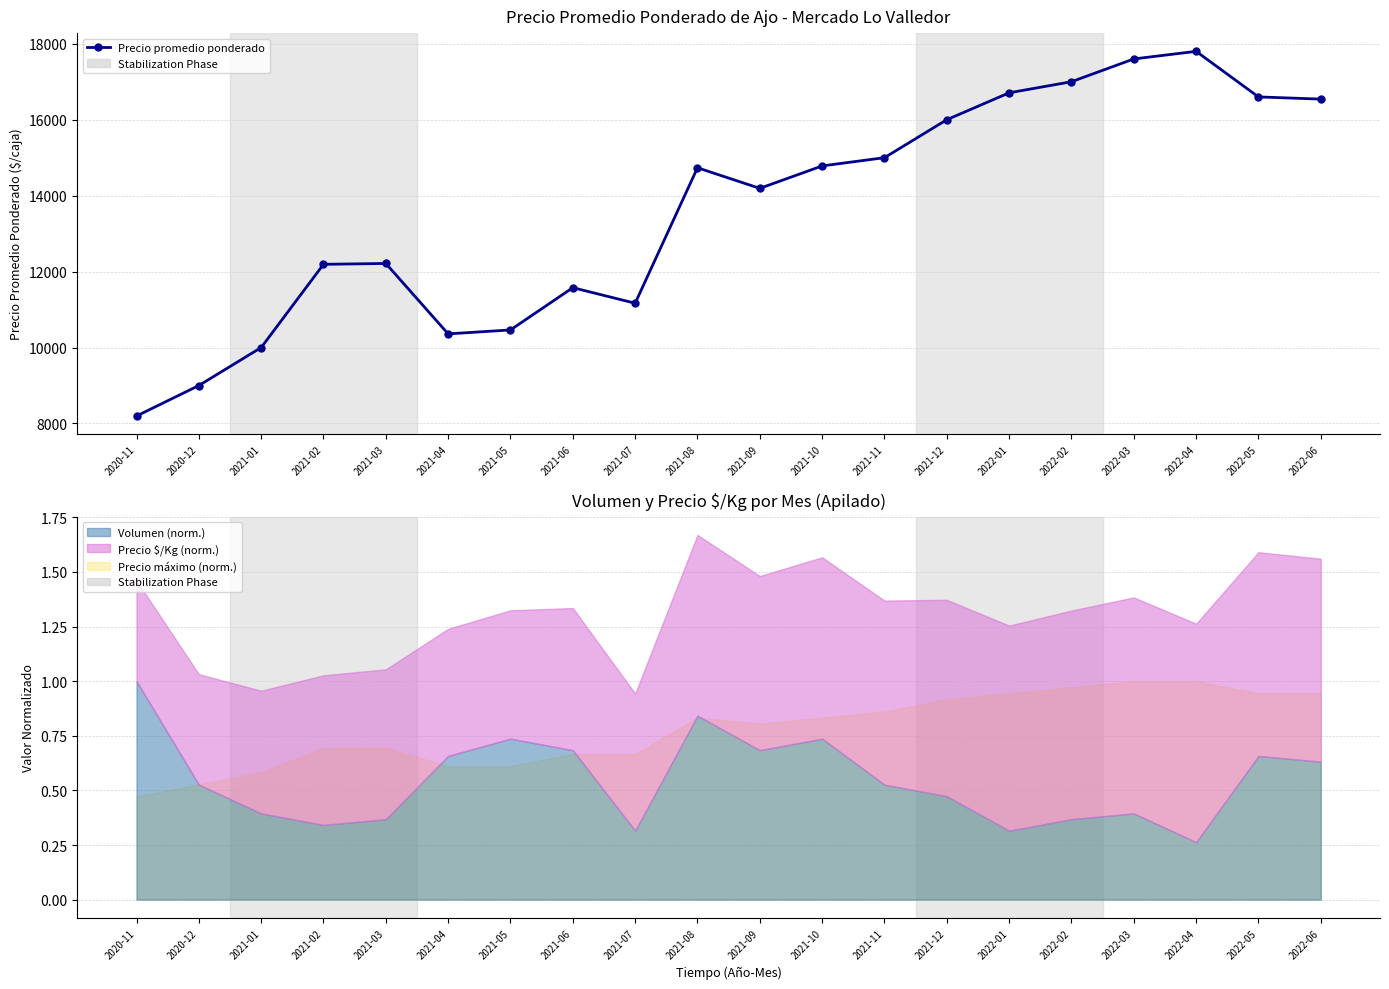

List the labels in order of value, smallest first.

2020-11, 2020-12, 2021-01, 2021-04, 2021-05, 2021-07, 2021-06, 2021-02, 2021-03, 2021-09, 2021-08, 2021-10, 2021-11, 2021-12, 2022-06, 2022-05, 2022-01, 2022-02, 2022-03, 2022-04